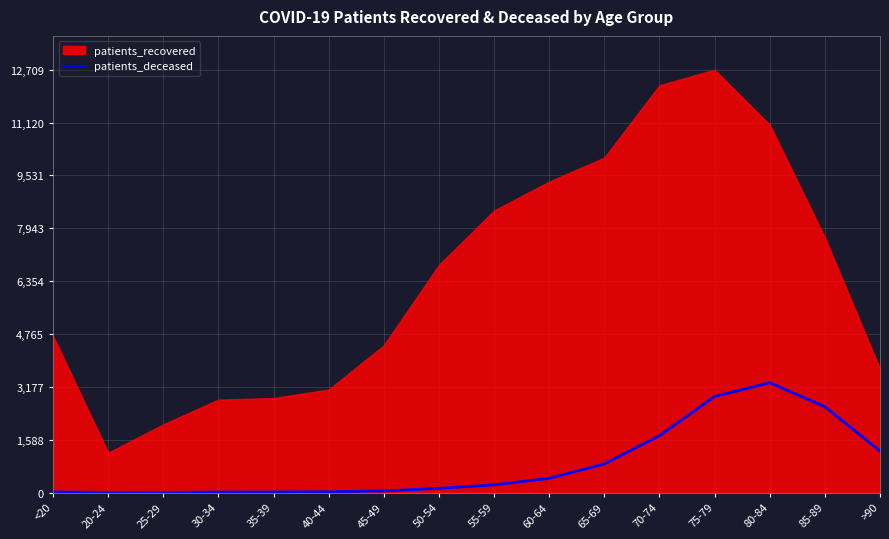

At which label is the value closest to 1653?

70-74